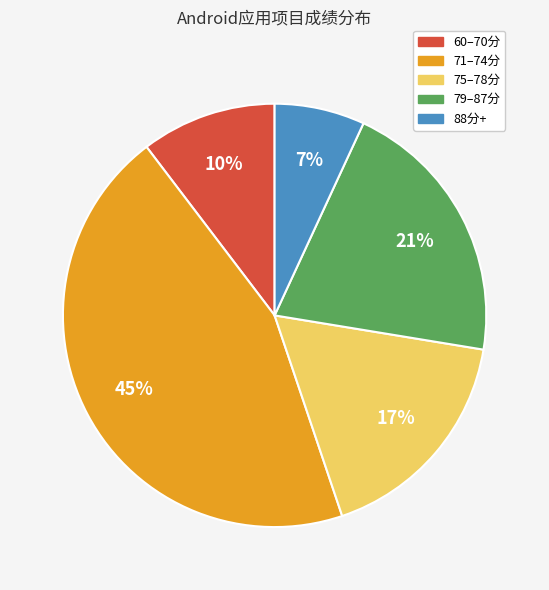

To the nearest percent, what is the average slice percentage?

20%